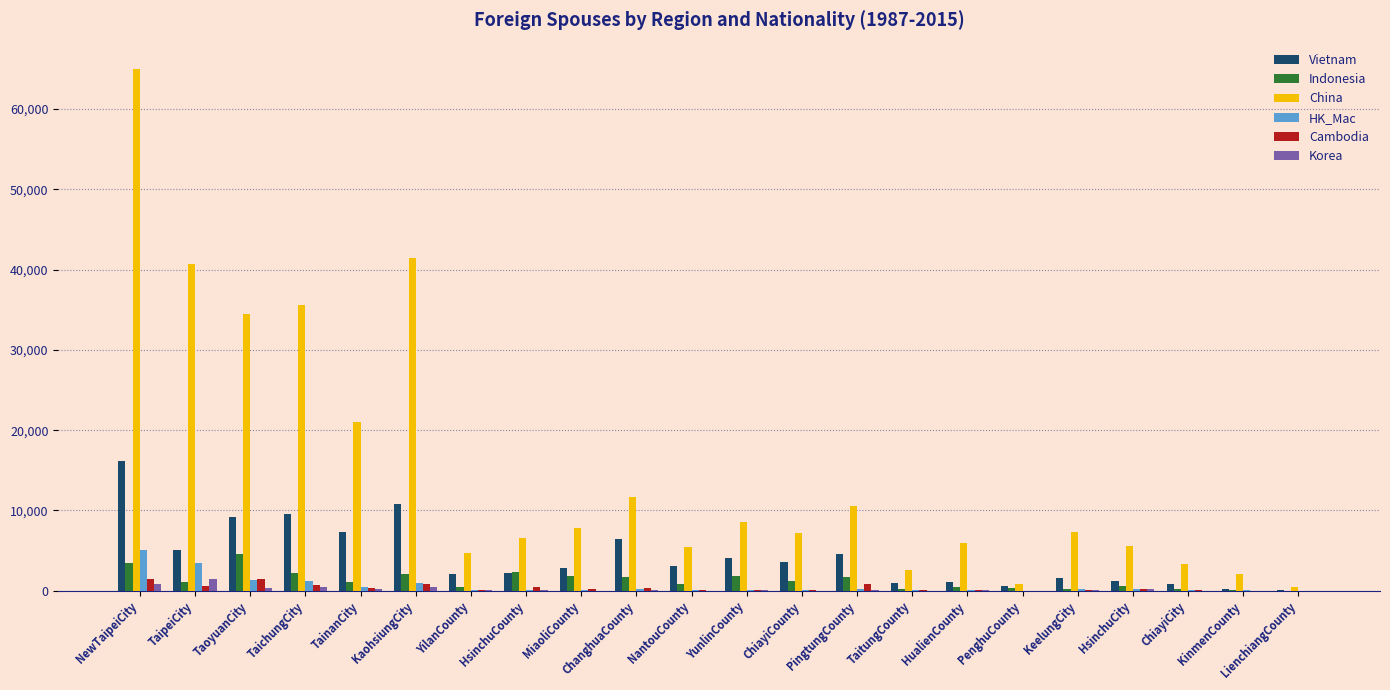

Between ChanghuaCounty and YunlinCounty, which series saw the biggest shift?

China